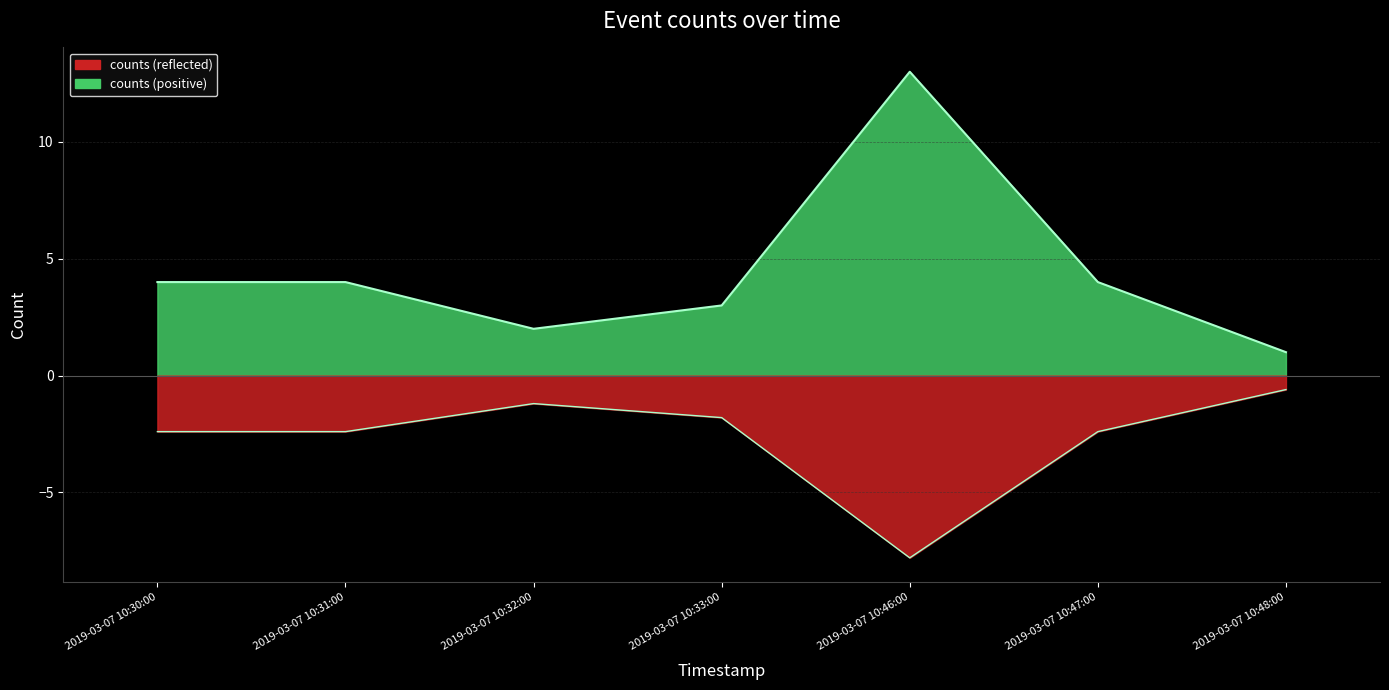

How many lines are shown in the chart?

1